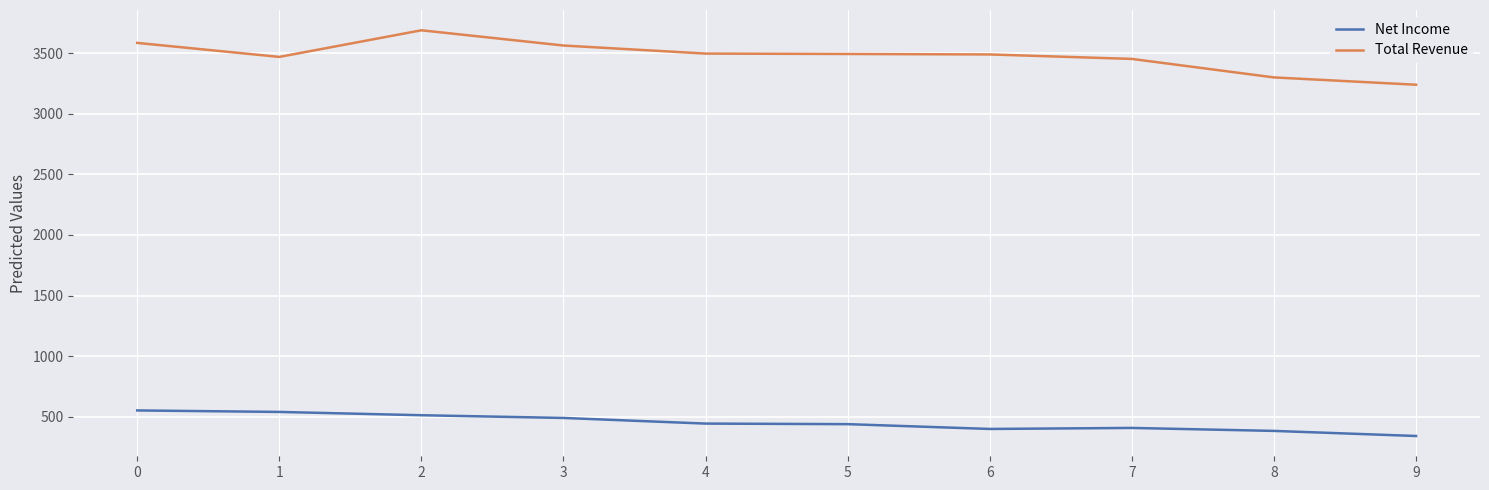

Which series has the widest spread of values?

Total Revenue